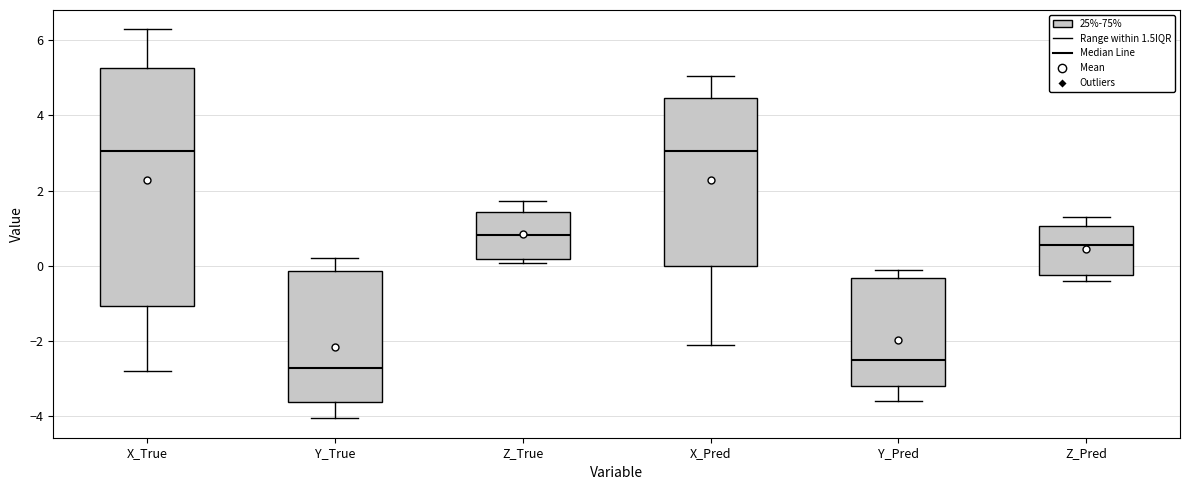

Reading left to right, read every box against the y-axis: the position of its median line, the range the box covers, and the ends of its whiskers. The values are not printed on the chart, so give them approximately, as read against the axis.

X_True: median 3.0, box -1.0 to 5.2, whiskers -2.8 to 6.2
Y_True: median -2.8, box -3.6 to -0.2, whiskers -4.0 to 0.2
Z_True: median 0.8, box 0.2 to 1.4, whiskers 0.0 to 1.8
X_Pred: median 3.0, box 0.0 to 4.4, whiskers -2.2 to 5.0
Y_Pred: median -2.4, box -3.2 to -0.4, whiskers -3.6 to -0.2
Z_Pred: median 0.6, box -0.2 to 1.0, whiskers -0.4 to 1.2